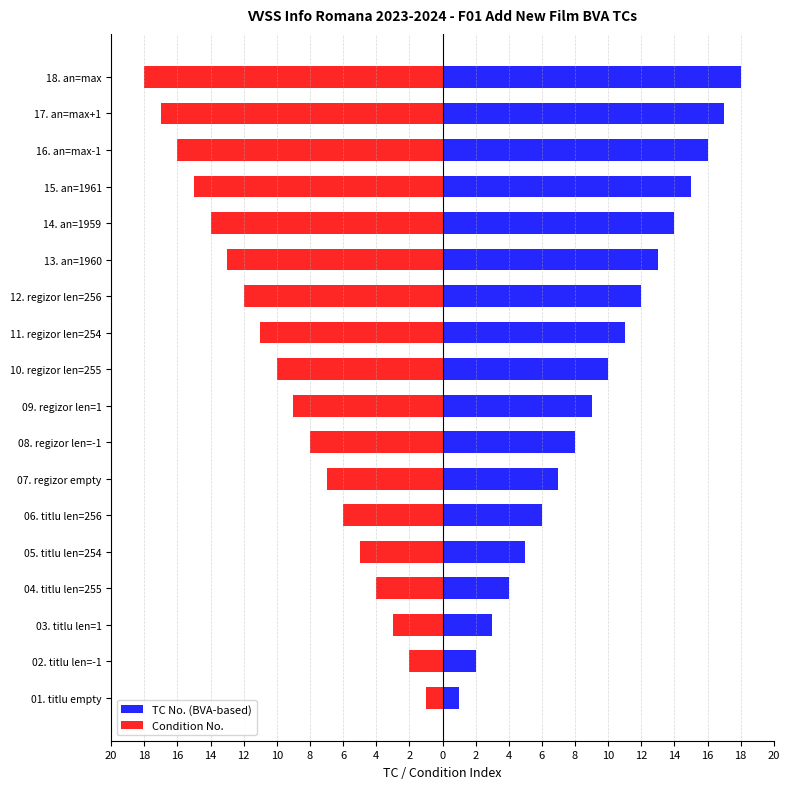

Reading left to right, what are all the values shown in this chart?

TC No. (BVA-based): 1	2	3	4	5	6	7	8	9	10	11	12	13	14	15	16	17	18
Condition No.: -1	-2	-3	-4	-5	-6	-7	-8	-9	-10	-11	-12	-13	-14	-15	-16	-17	-18